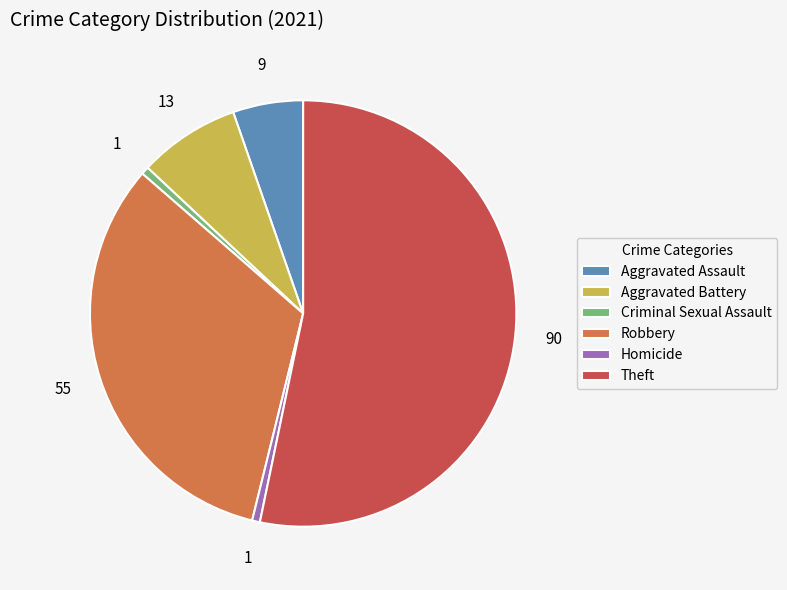

Is Robbery the majority of the pie?

No